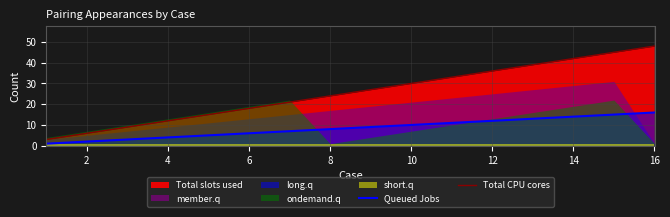

What is the difference between the maximum and minimum values in the Queued Jobs series?

15